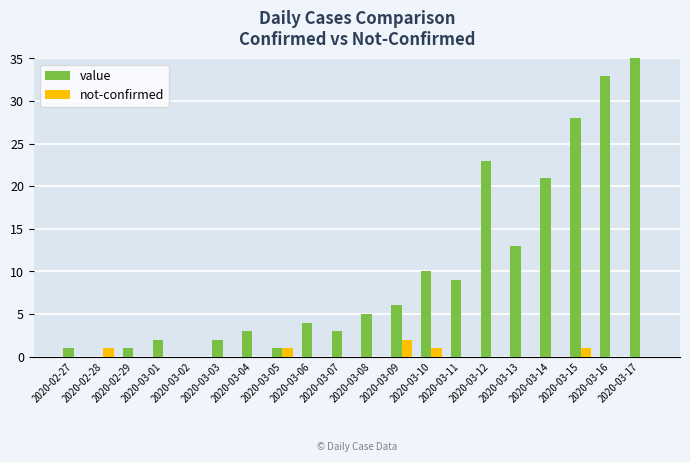

What are all the series names shown in the legend?

value, not-confirmed